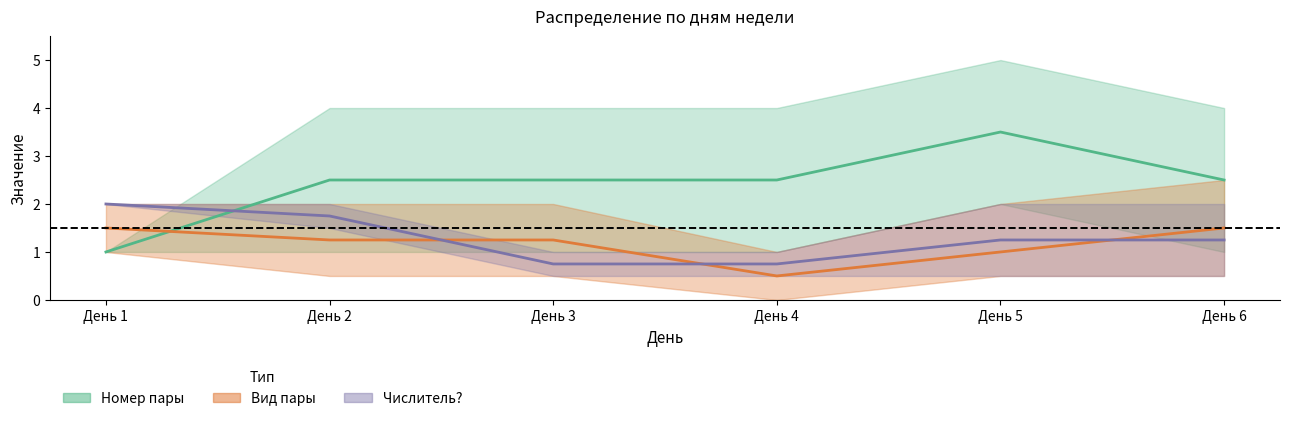

True or false: Вид пары lower has more than 2 interior local peaks.

False